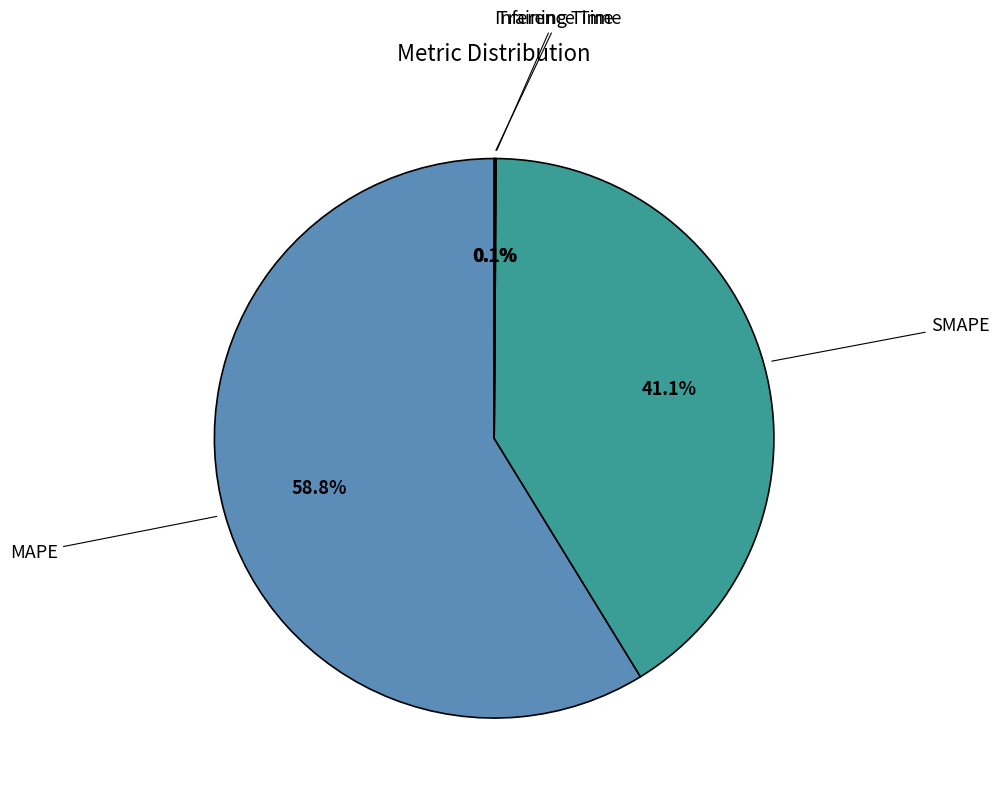

Count the number of slices in the pie.

4